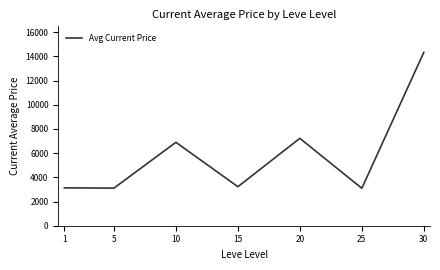

True or false: the data has more than 2 interior local peaks.

False